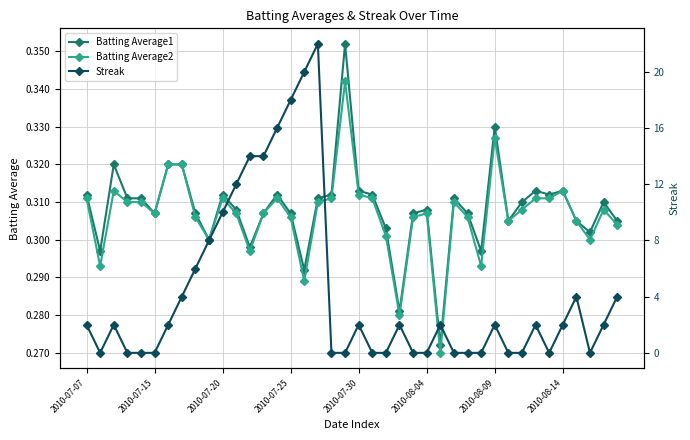

Reading left to right, extract all data points from this chart.

Batting Average1: 0.3	0.3	0.3	0.3	0.3	0.3	0.3	0.3	0.3	0.3	0.3	0.3	0.3	0.3	0.3	0.3	0.3	0.3	0.3	0.4	0.3	0.3	0.3	0.3	0.3	0.3	0.3	0.3	0.3	0.3	0.3	0.3	0.3	0.3	0.3	0.3	0.3	0.3	0.3	0.3
Batting Average2: 0.3	0.3	0.3	0.3	0.3	0.3	0.3	0.3	0.3	0.3	0.3	0.3	0.3	0.3	0.3	0.3	0.3	0.3	0.3	0.3	0.3	0.3	0.3	0.3	0.3	0.3	0.3	0.3	0.3	0.3	0.3	0.3	0.3	0.3	0.3	0.3	0.3	0.3	0.3	0.3
Streak: 2.0	0.0	2.0	0.0	0.0	0.0	2.0	4.0	6.0	8.0	10.0	12.0	14.0	14.0	16.0	18.0	20.0	22.0	0.0	0.0	2.0	0.0	0.0	2.0	0.0	0.0	2.0	0.0	0.0	0.0	2.0	0.0	0.0	2.0	0.0	2.0	4.0	0.0	2.0	4.0